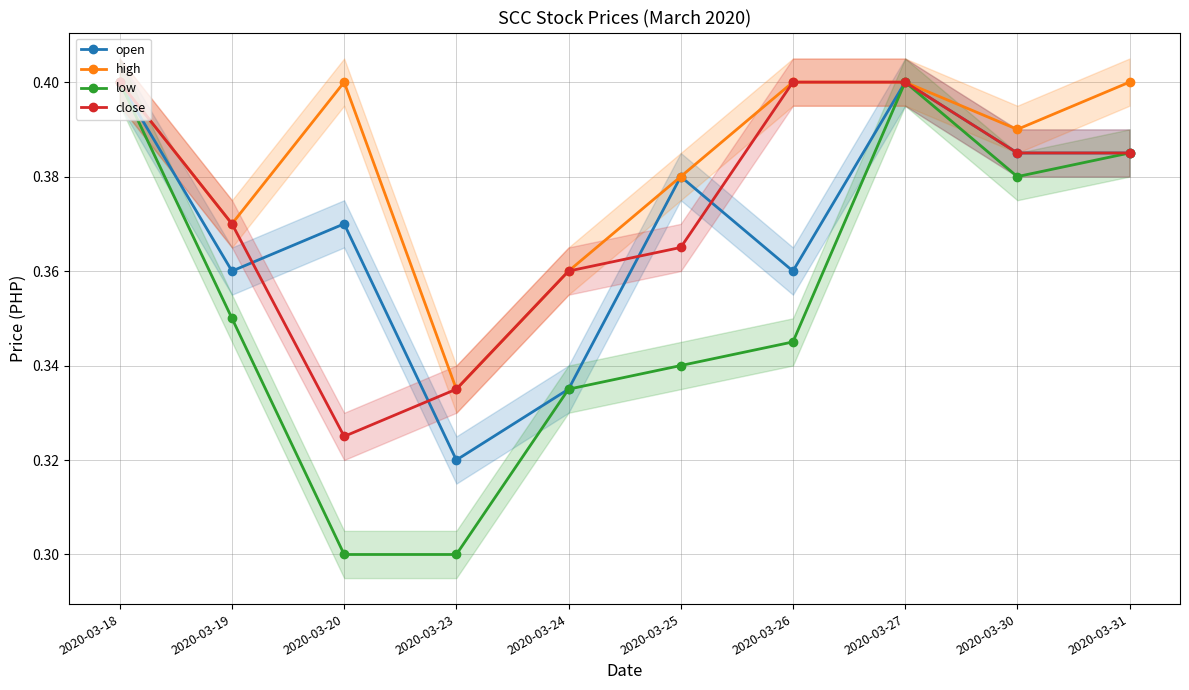

What is the sum of the close values at 2020-03-26 and 2020-03-19?

0.8